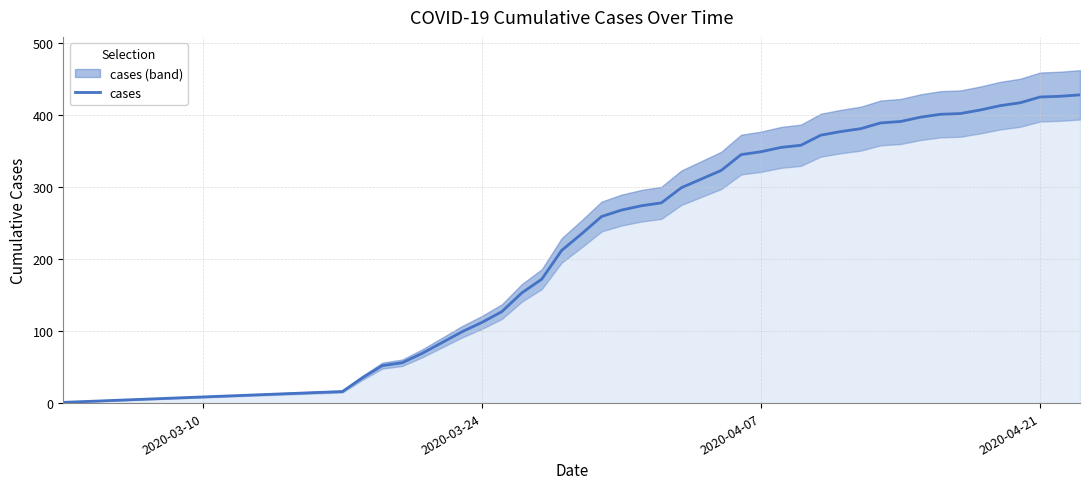

True or false: cases has a value of 425 at 2020-04-21.

True